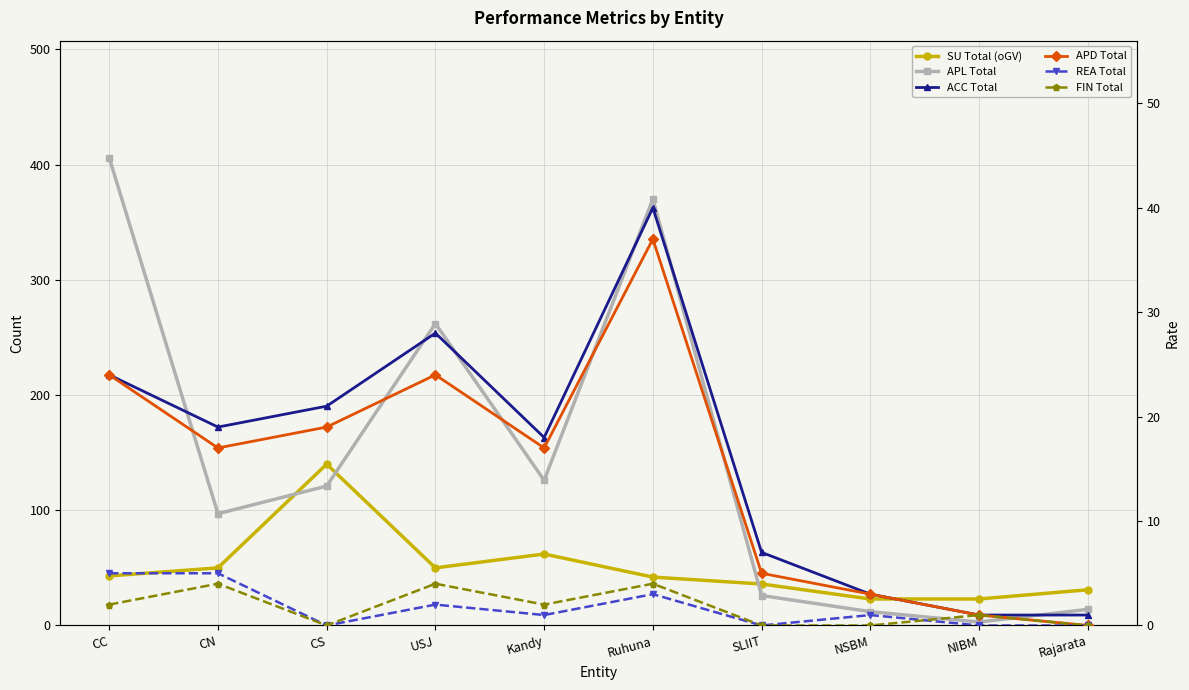

List the series in order of their peak value, highest first.

APL Total, SU Total (oGV), ACC Total, APD Total, REA Total, FIN Total